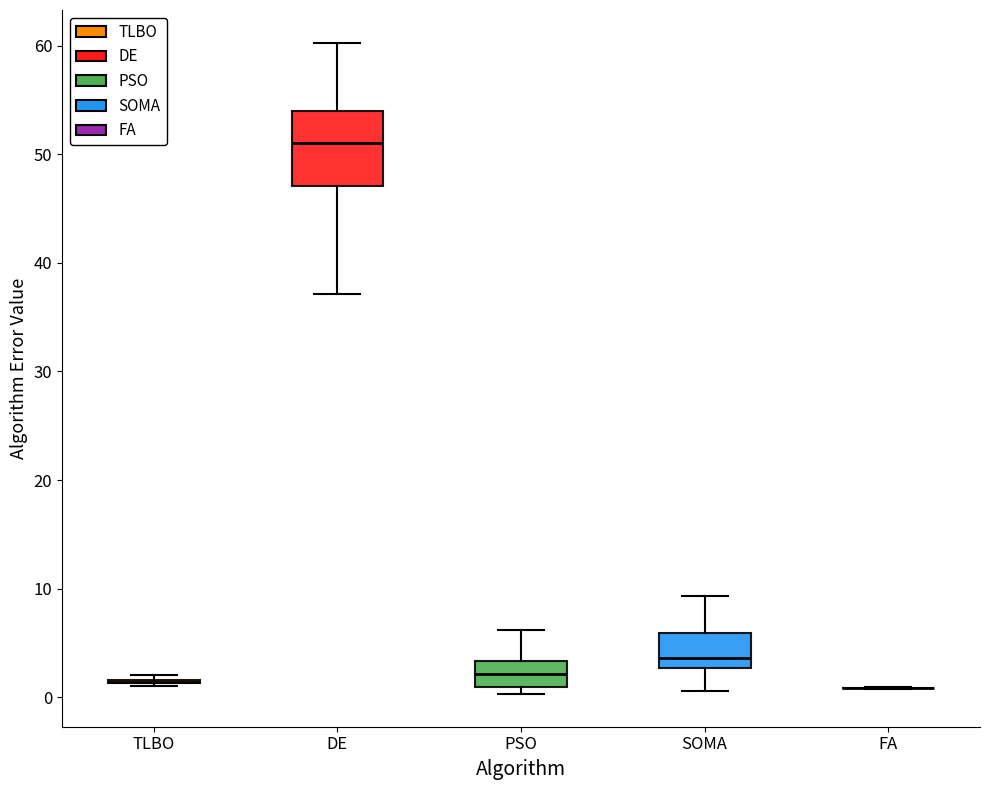

Which box is the tallest, from its lower edge to its upper edge?

DE